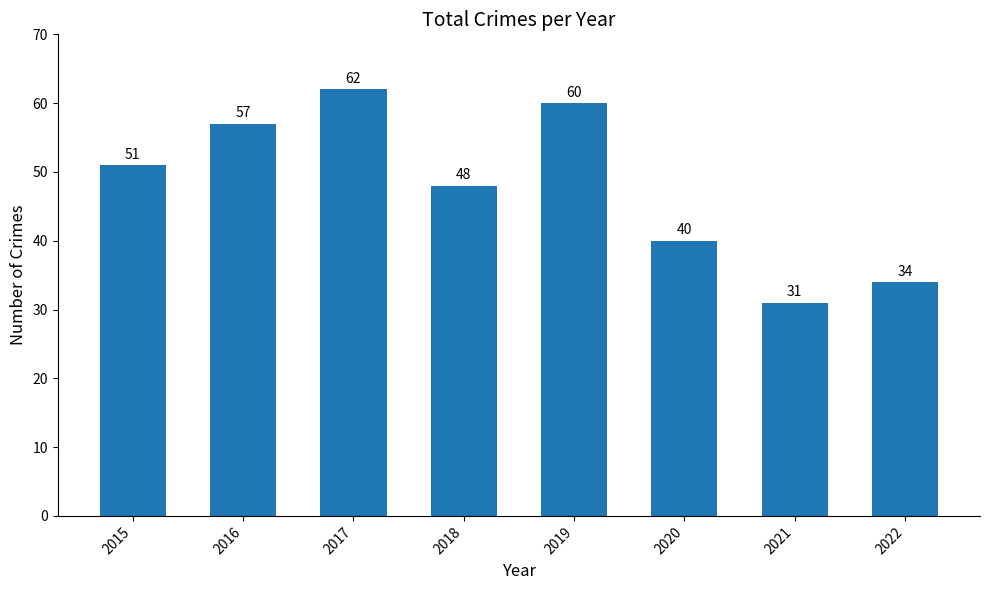

Is it true that the value at 2017 is 81?

False